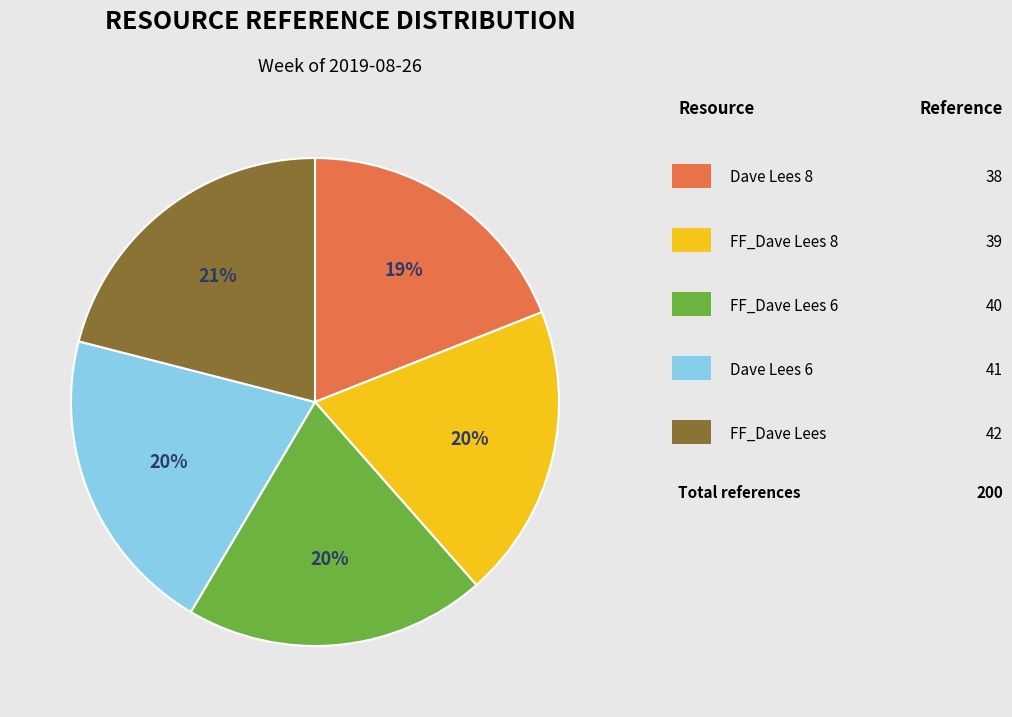

Is there any slice that represents more than half of the pie?

No